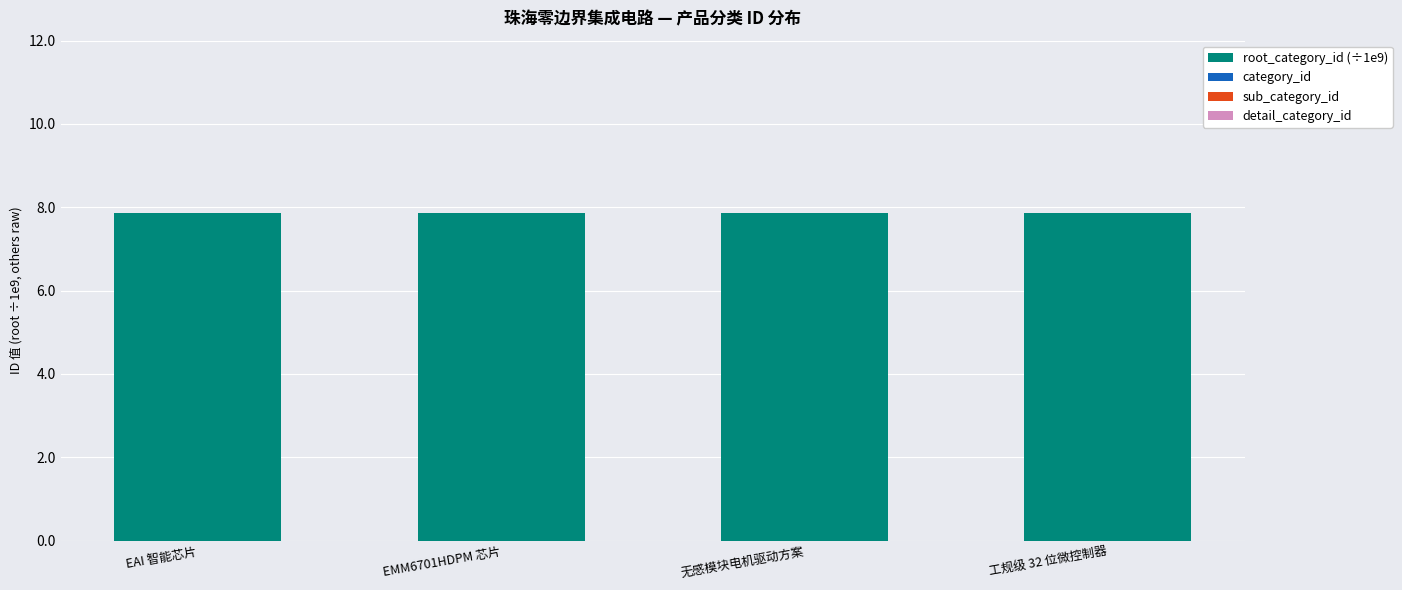

Reading left to right, extract all data points from this chart.

root_category_id (÷1e9): 7.9	7.9	7.9	7.9
category_id: 0.0	0.0	0.0	0.0
sub_category_id: 0.0	0.0	0.0	0.0
detail_category_id: 0.0	0.0	0.0	0.0